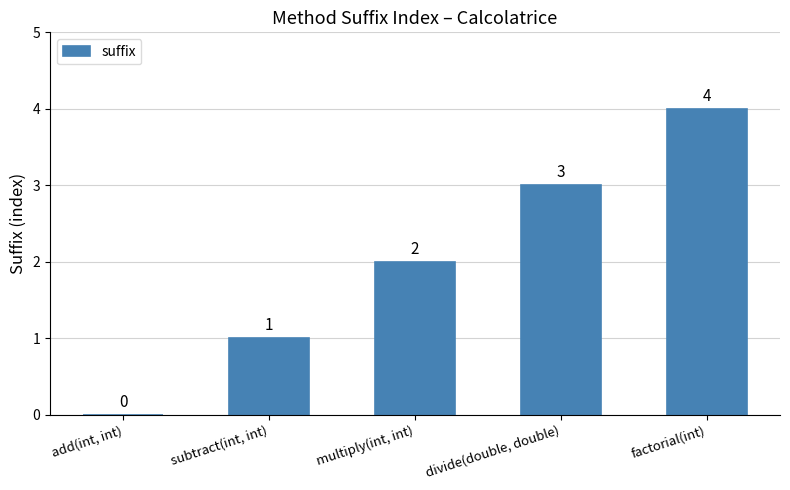

What is the maximum value shown in the chart?

4